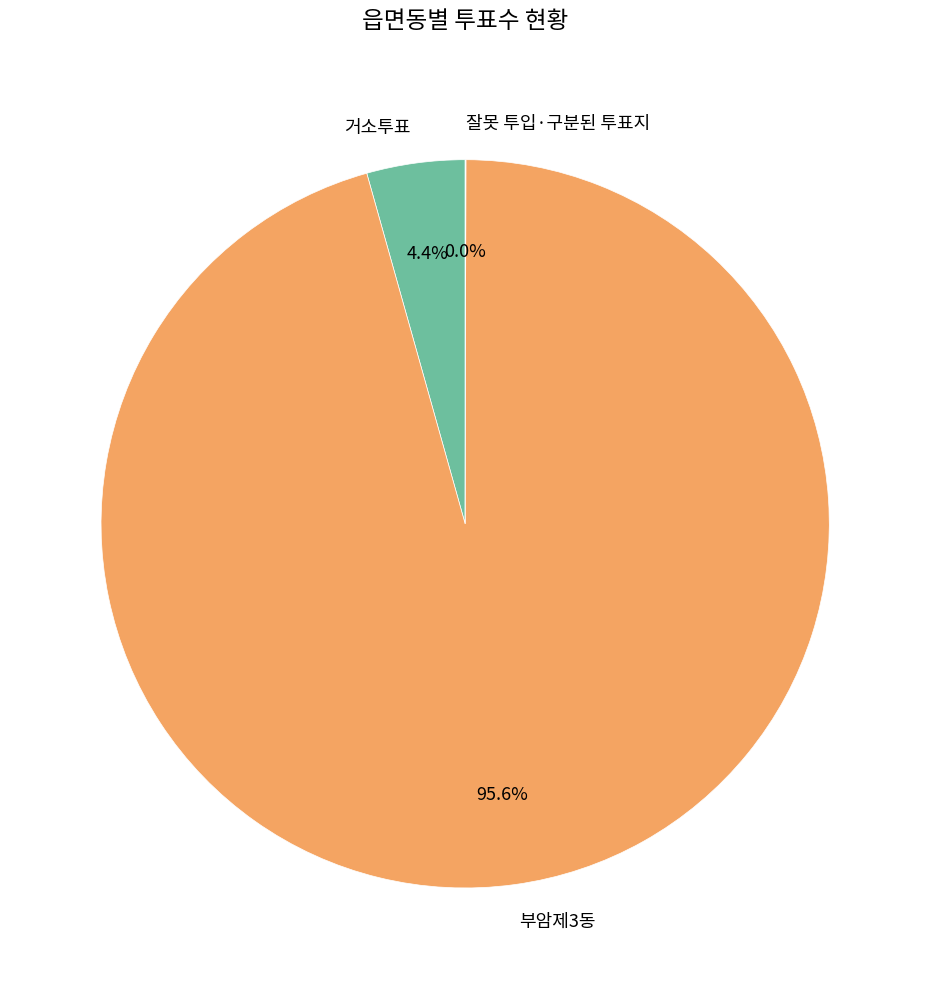

What is the largest slice in the pie chart?

부암제3동